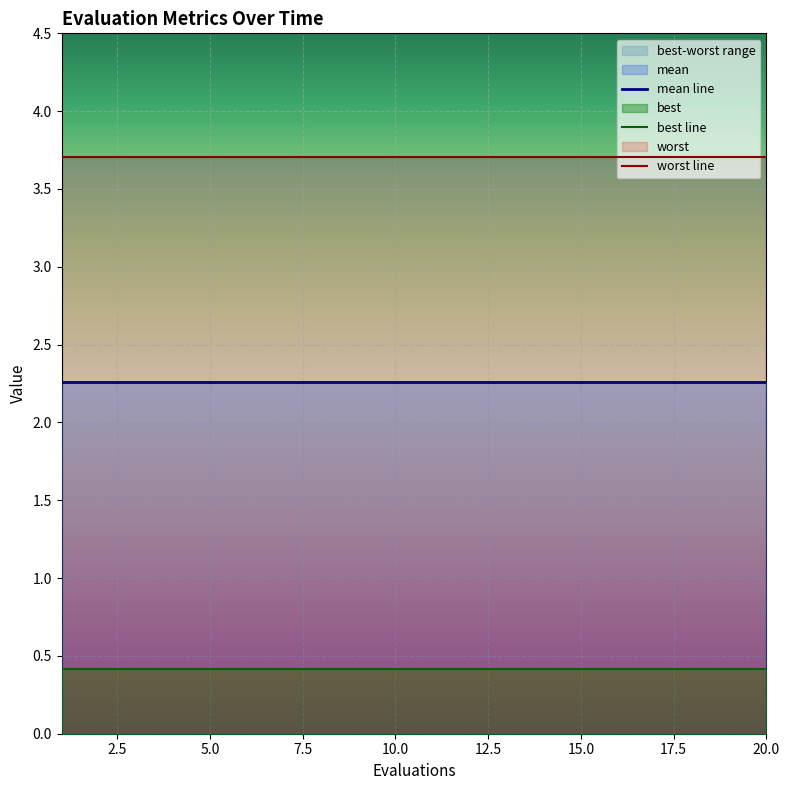

What is the sum of the worst line values at 19 and 12?

7.4